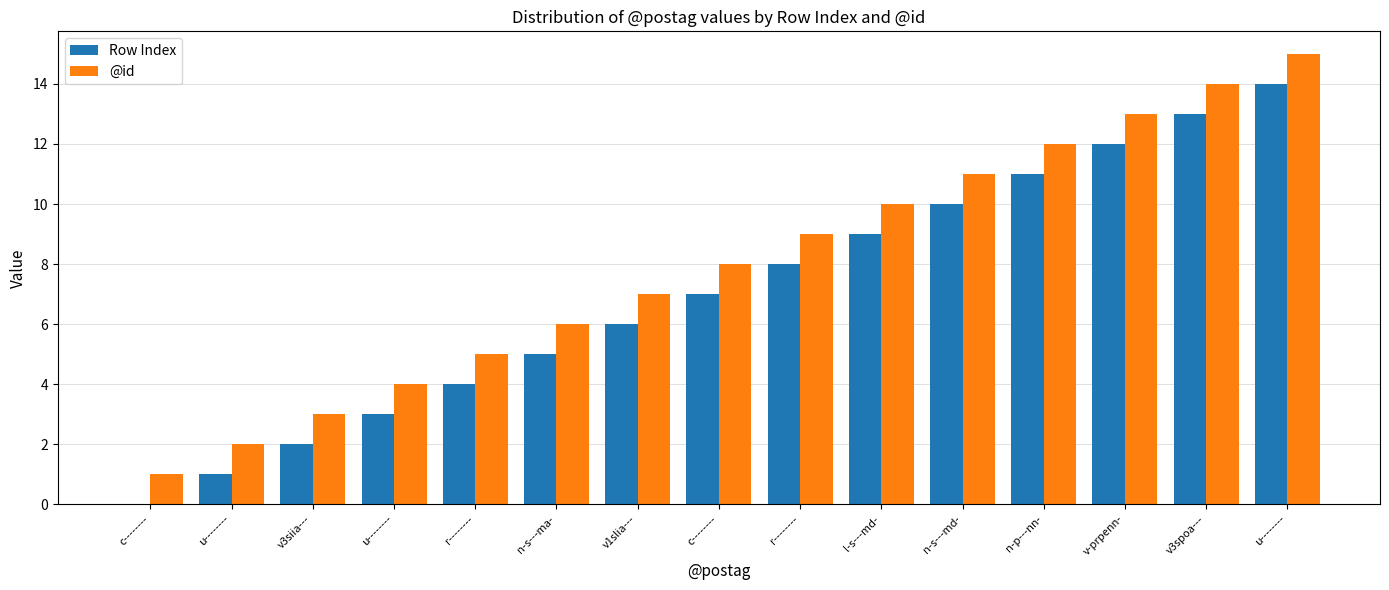

Which series has the largest range (max minus min)?

Row Index